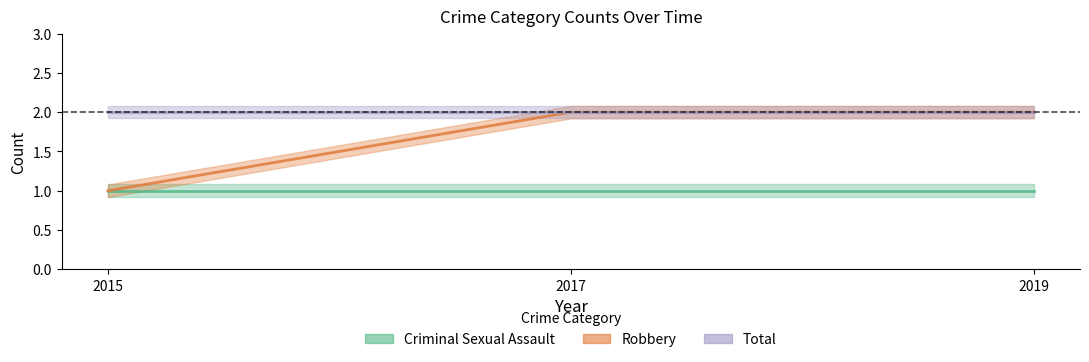

At how many categories does at least one series exceed 1?

3